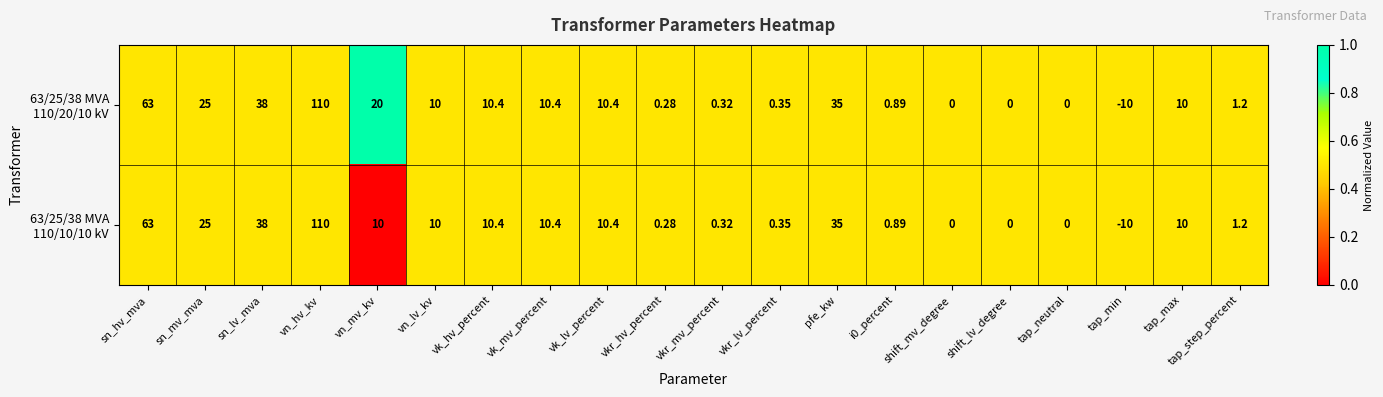

Which category has the highest value across all series?

vn_hv_kv